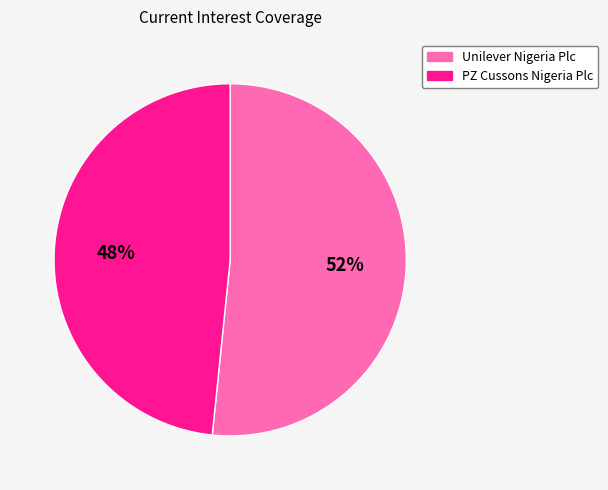

True or false: Unilever Nigeria Plc accounts for 43% of the total.

False